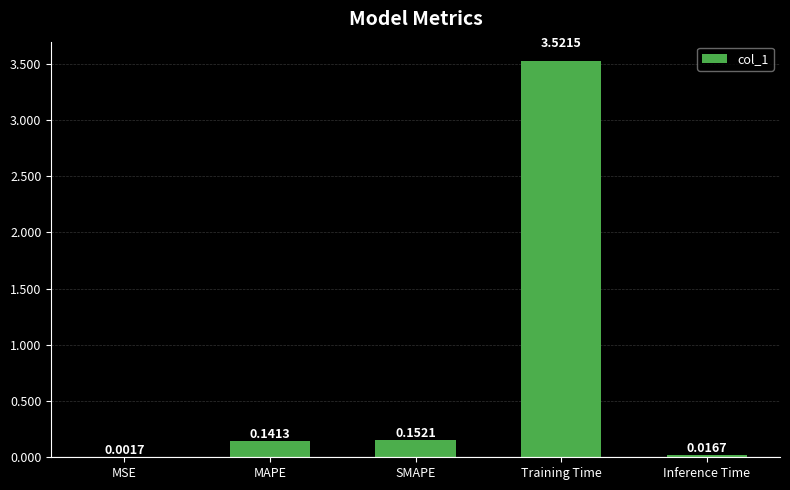

What is the sum of all values?

3.8